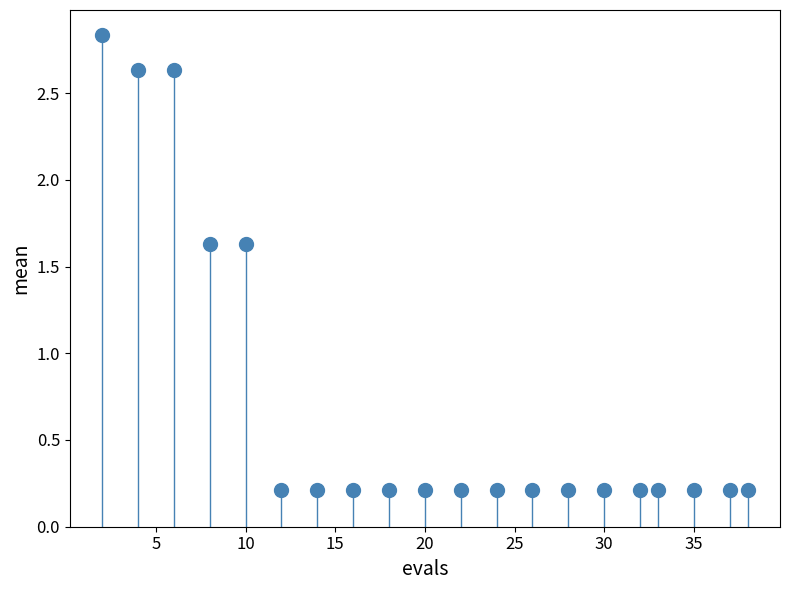

What is the range of X values (max minus min)?

36.0